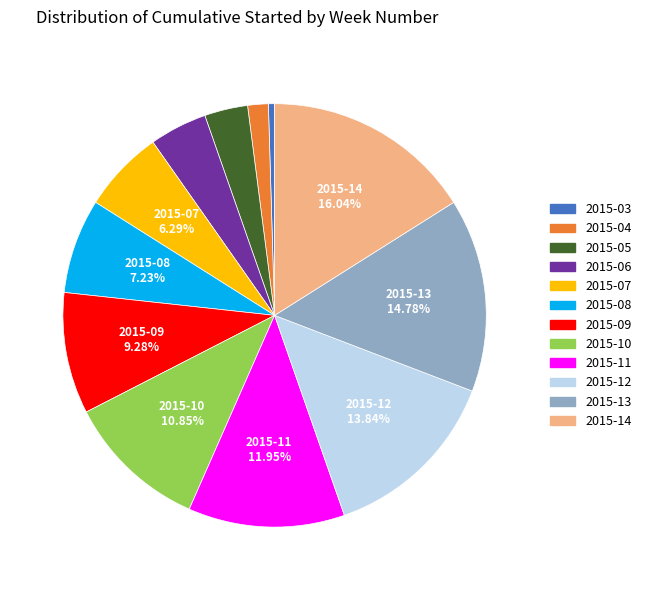

To the nearest percent, what is the difference between the 2015-12 and 2015-08 slice percentages?

7%